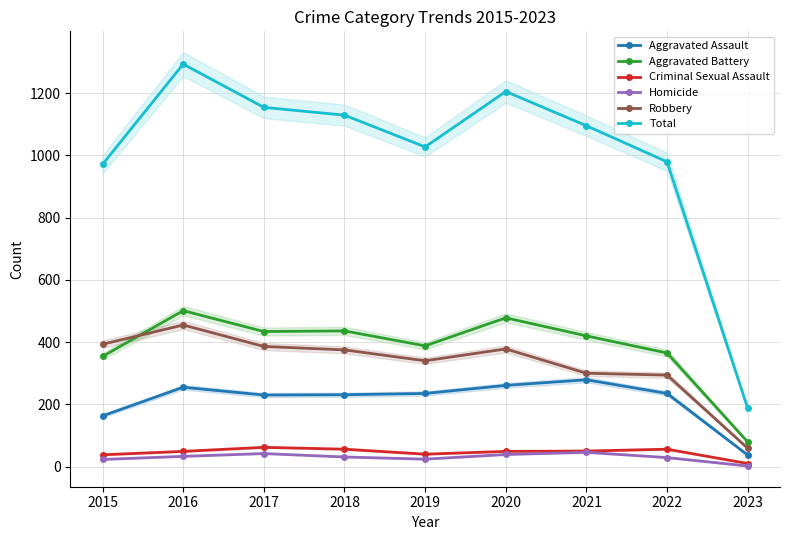

What is the sum of all Homicide values?

269